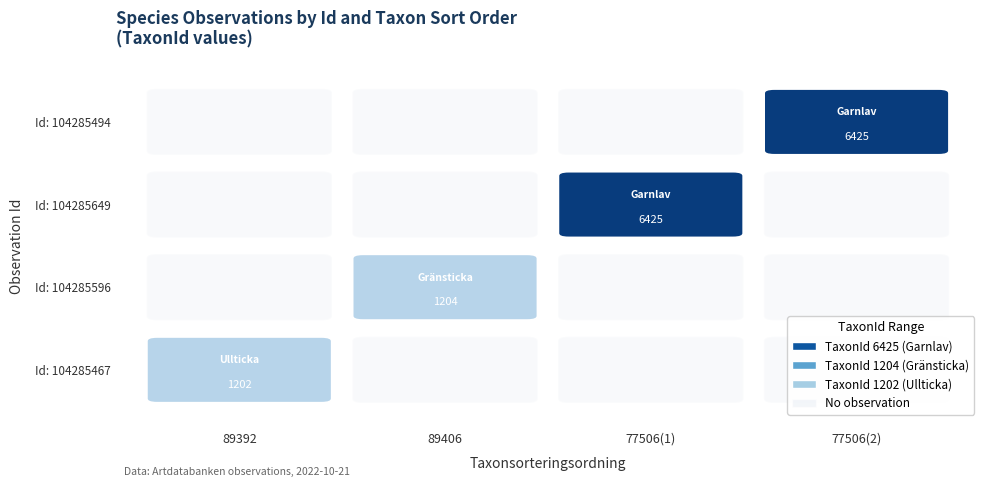

The 104285494 series shows 9766 at TaxonId. True or false?

False